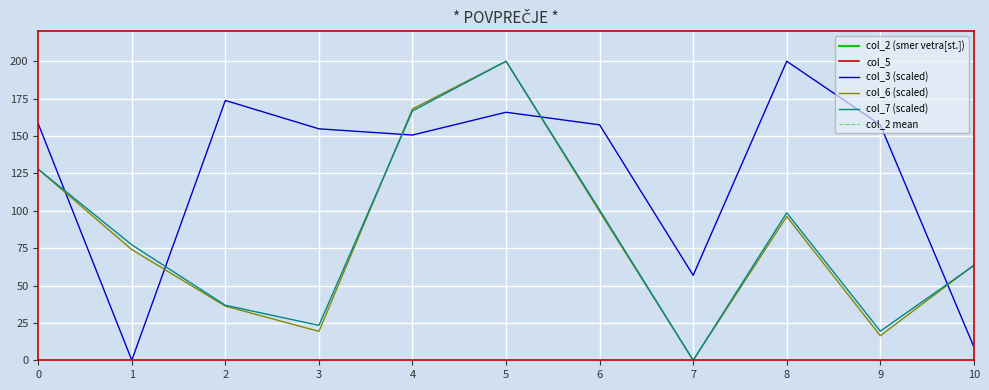

What is the sum of the col_7 values at 7 and 2?

36.8